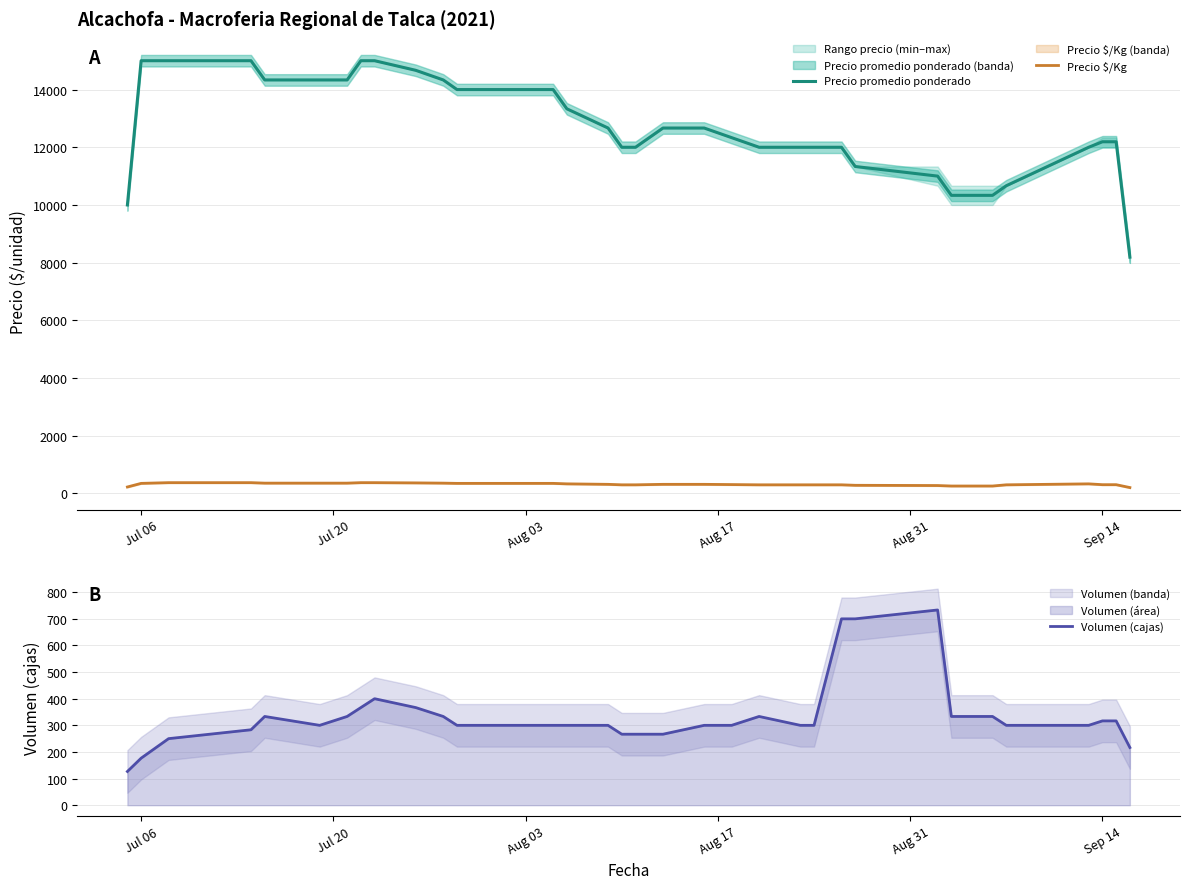

True or false: Precio promedio ponderado and Precio $/Kg cross at least once.

False